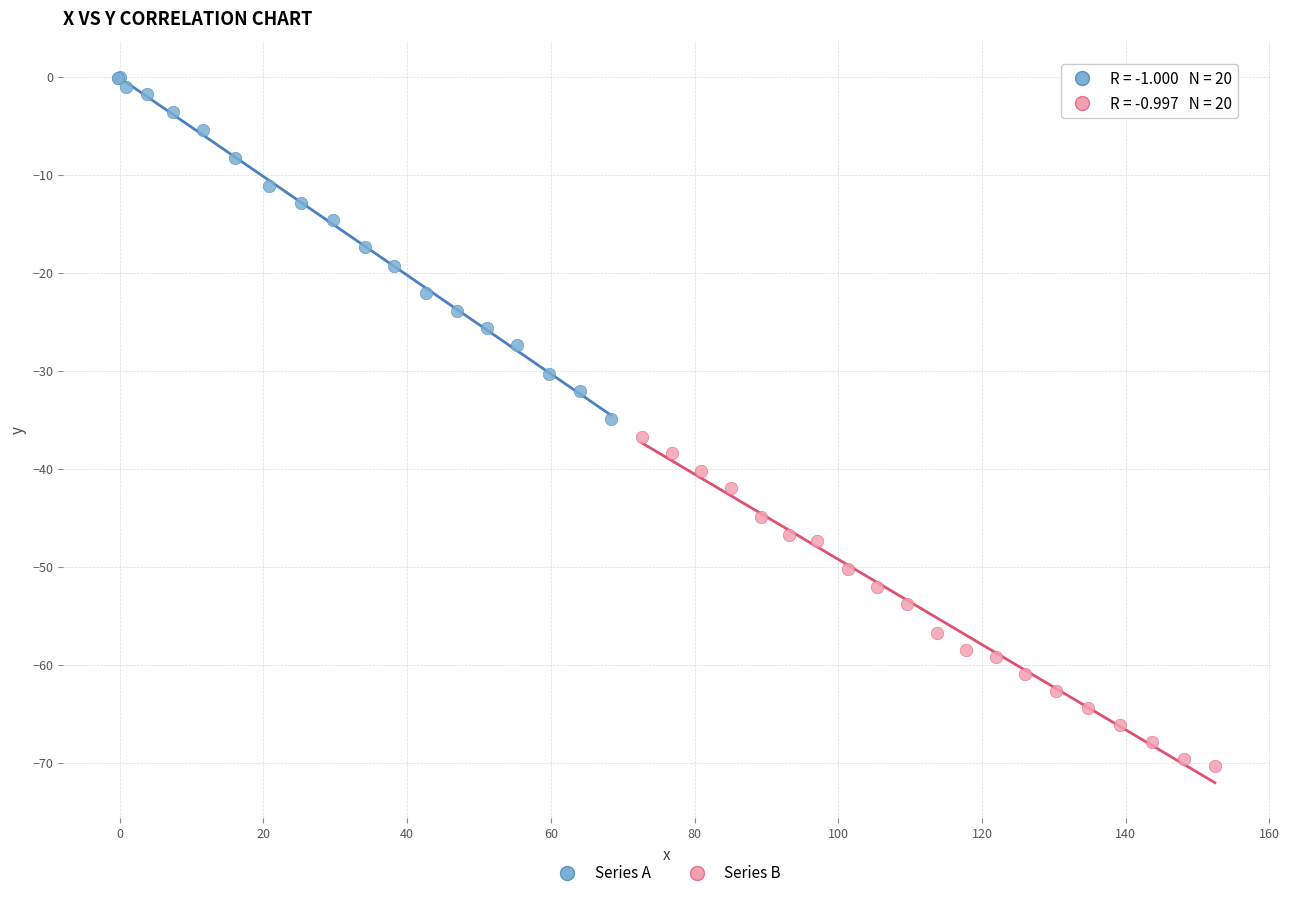

What are all the series names shown in the legend?

Series A, Series B